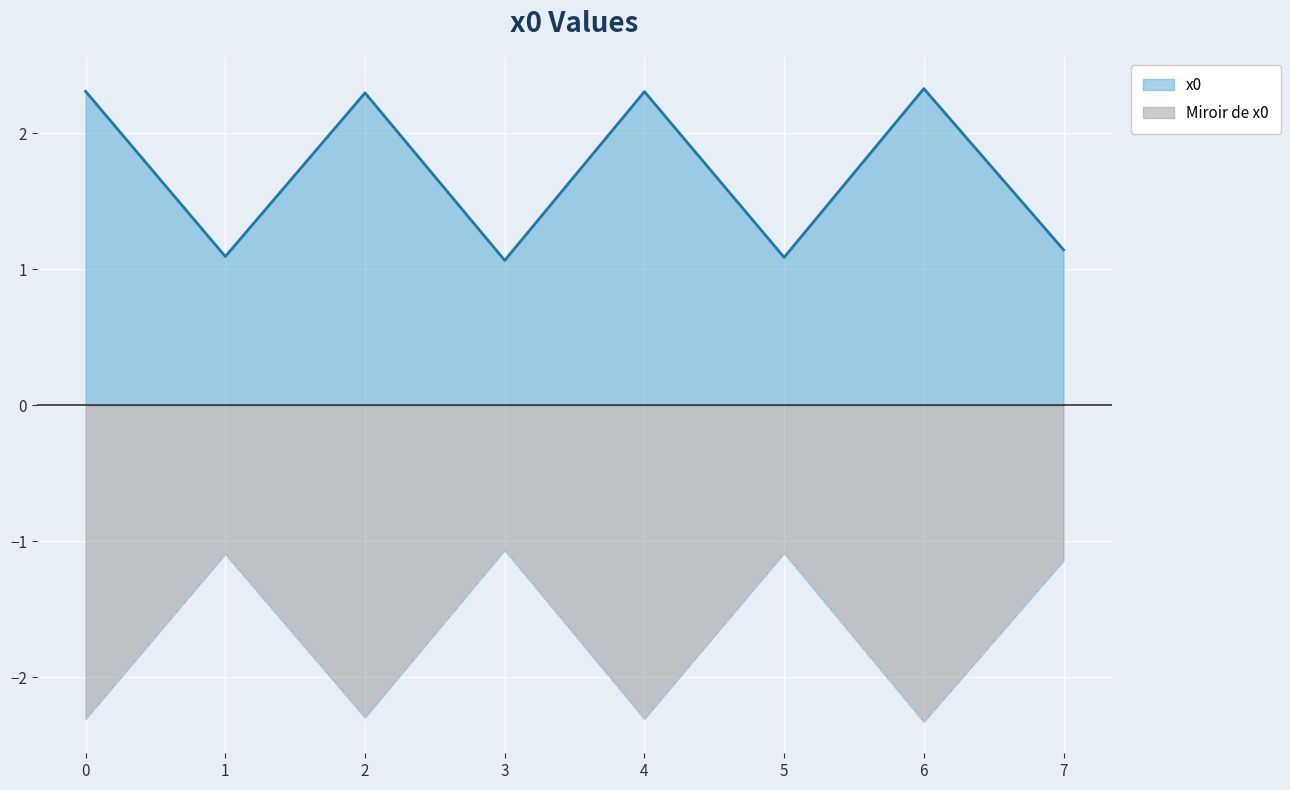

Between 6 and 4, which is larger?

6